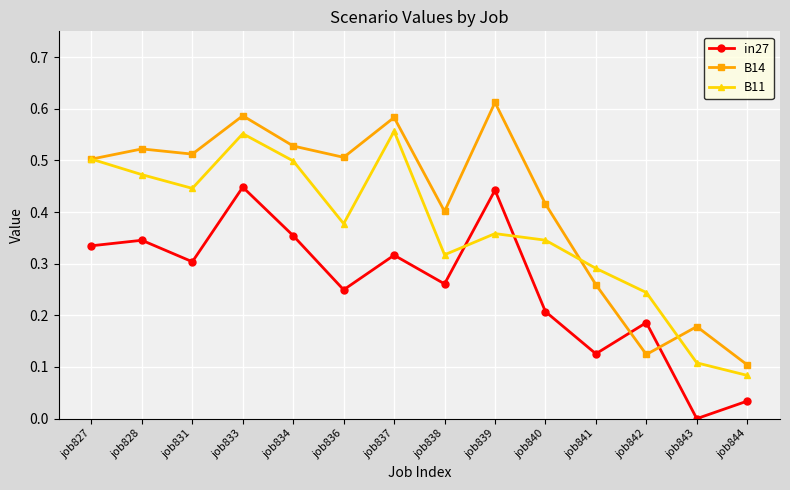

What are all the series names shown in the legend?

in27, B14, B11